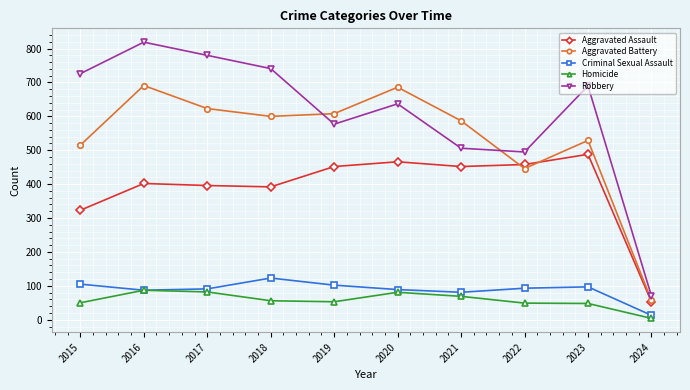

Is it true that Homicide equals 82 at 2017?

True